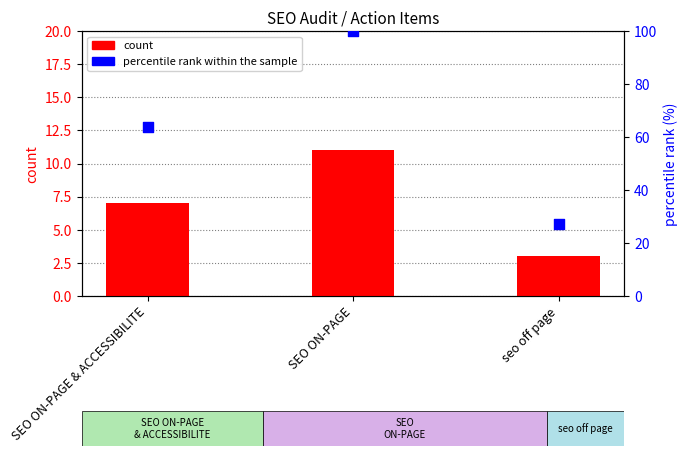

Which series has the largest total across all categories?

percentile rank within the sample